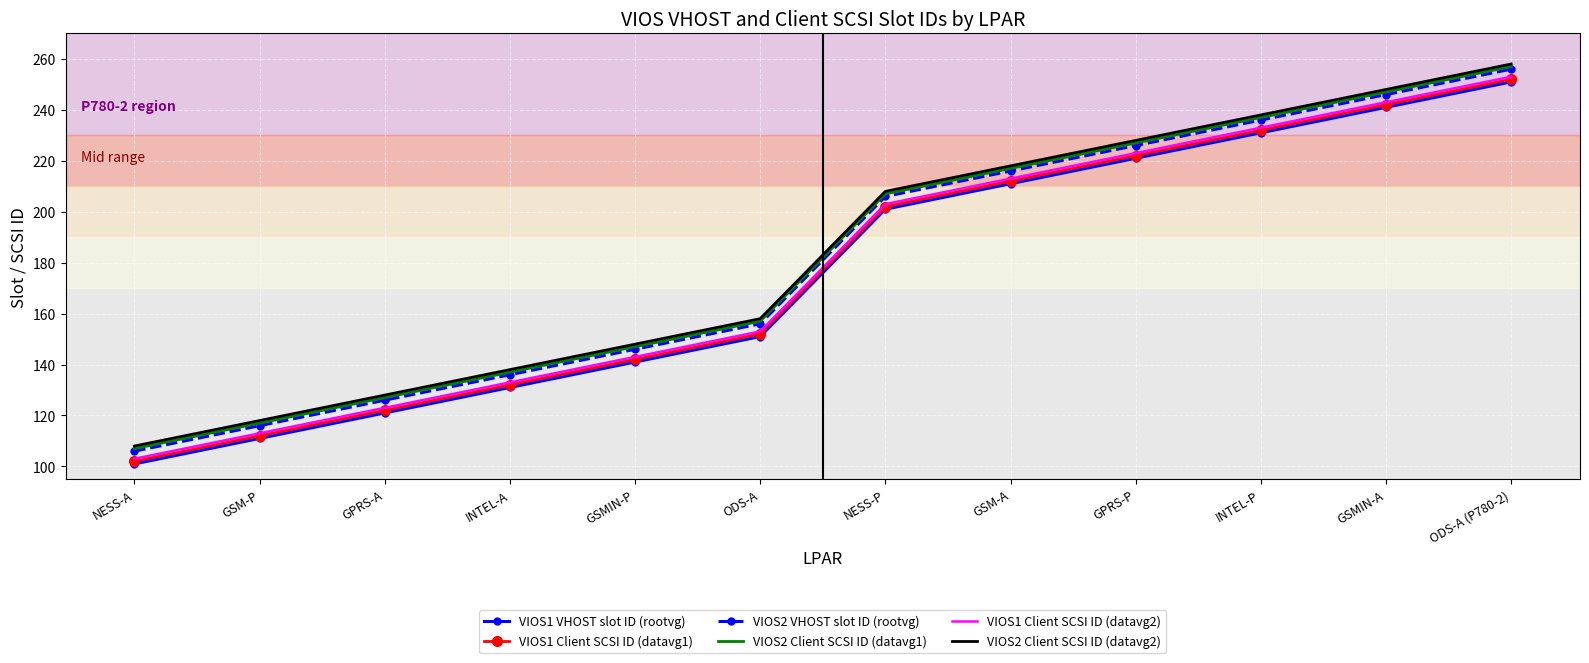

List the labels in order of VIOS2 Client SCSI ID (datavg1) value, smallest first.

NESS-A, GSM-P, GPRS-A, INTEL-A, GSMIN-P, ODS-A, NESS-P, GSM-A, GPRS-P, INTEL-P, GSMIN-A, ODS-A (P780-2)